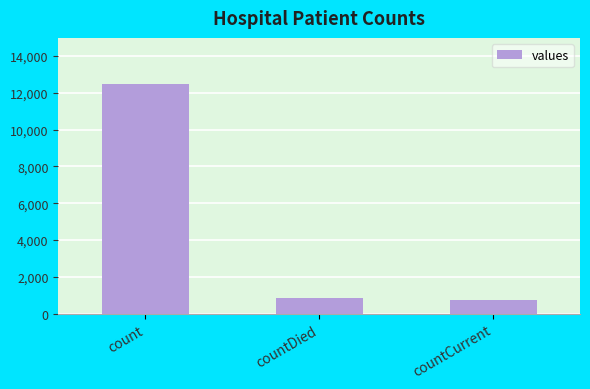

List the labels in order of value, largest first.

count, countDied, countCurrent